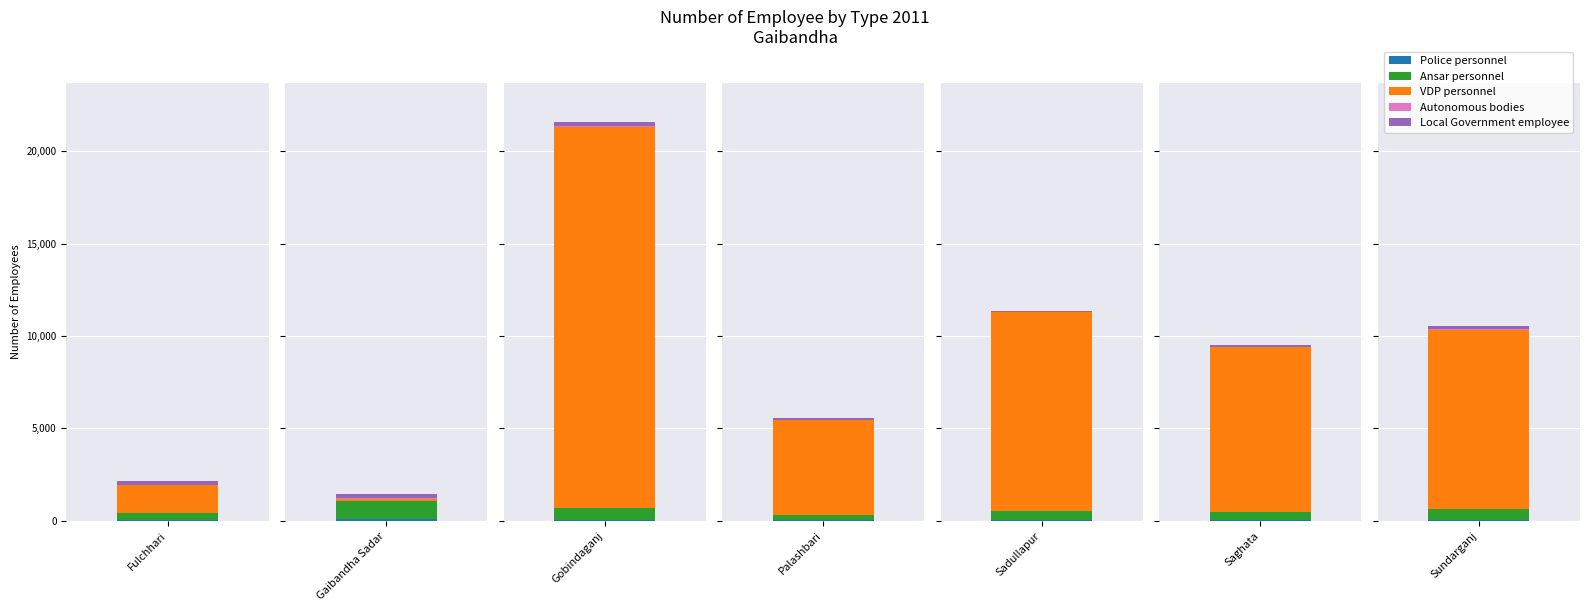

Reading left to right, extract all data points from this chart.

Police personnel: Fulchhari=45	Gaibandha Sadar=96	Gobindaganj=43	Palashbari=46	Sadullapur=55	Saghata=43	Sundarganj=35
Ansar personnel: Fulchhari=356	Gaibandha Sadar=965	Gobindaganj=676	Palashbari=288	Sadullapur=484	Saghata=452	Sundarganj=580
VDP personnel: Fulchhari=1528	Gaibandha Sadar=135	Gobindaganj=20608	Palashbari=5120	Sadullapur=10752	Saghata=8916	Sundarganj=9728
Autonomous bodies: Fulchhari=26	Gaibandha Sadar=23	Gobindaganj=14	Palashbari=27	Sadullapur=12	Saghata=3	Sundarganj=39
Local Government employee: Fulchhari=174	Gaibandha Sadar=225	Gobindaganj=210	Palashbari=102	Sadullapur=21	Saghata=100	Sundarganj=184